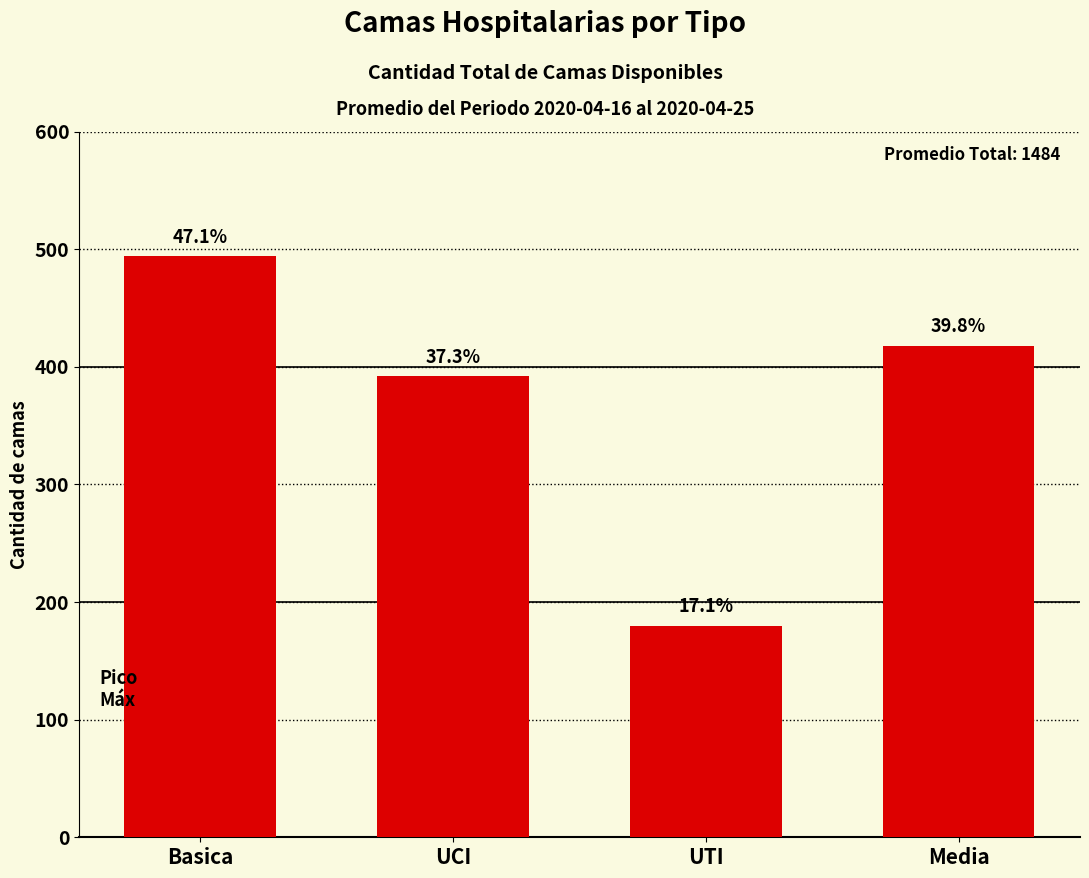

What is the difference between the second highest and second lowest values?

26